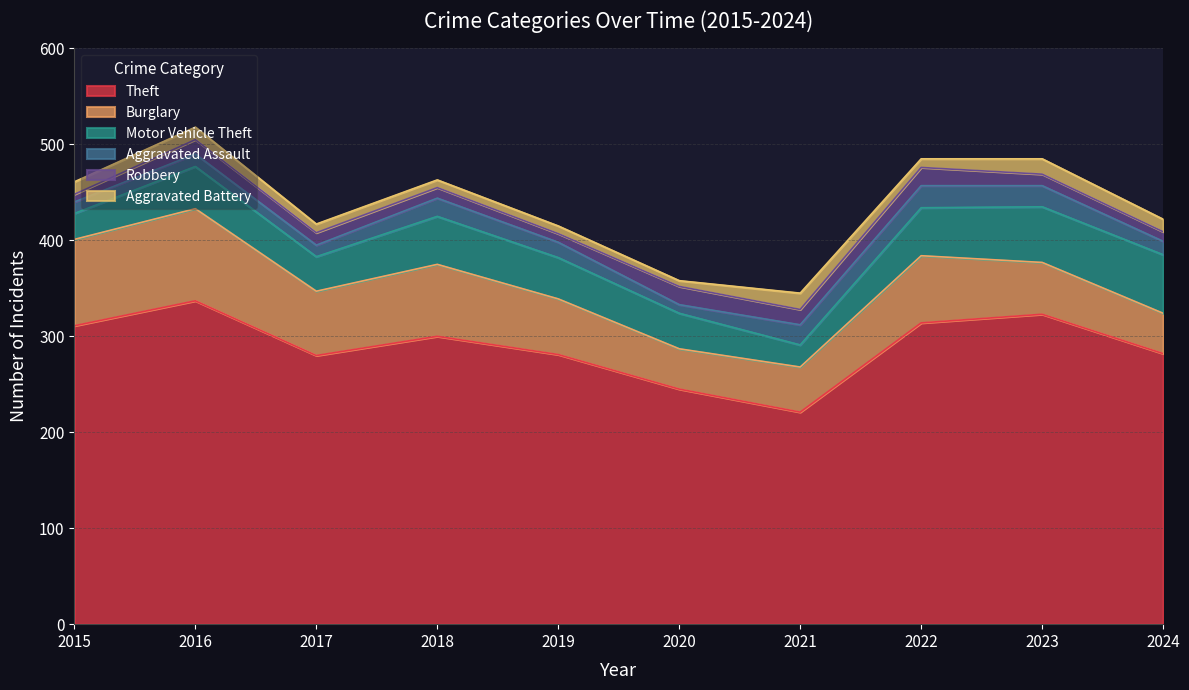

Reading right to left, transcribe all the data shown in this chart.

Theft: 2024=282	2023=323	2022=314	2021=221	2020=245	2019=281	2018=300	2017=280	2016=337	2015=311
Burglary: 2024=42	2023=54	2022=70	2021=47	2020=42	2019=58	2018=75	2017=67	2016=96	2015=90
Motor Vehicle Theft: 2024=61	2023=58	2022=50	2021=23	2020=37	2019=43	2018=50	2017=36	2016=44	2015=27
Aggravated Assault: 2024=14	2023=22	2022=23	2021=21	2020=9	2019=16	2018=19	2017=12	2016=13	2015=12
Robbery: 2024=10	2023=12	2022=19	2021=16	2020=19	2019=9	2018=11	2017=13	2016=15	2015=8
Aggravated Battery: 2024=13	2023=16	2022=9	2021=17	2020=6	2019=8	2018=8	2017=9	2016=13	2015=13